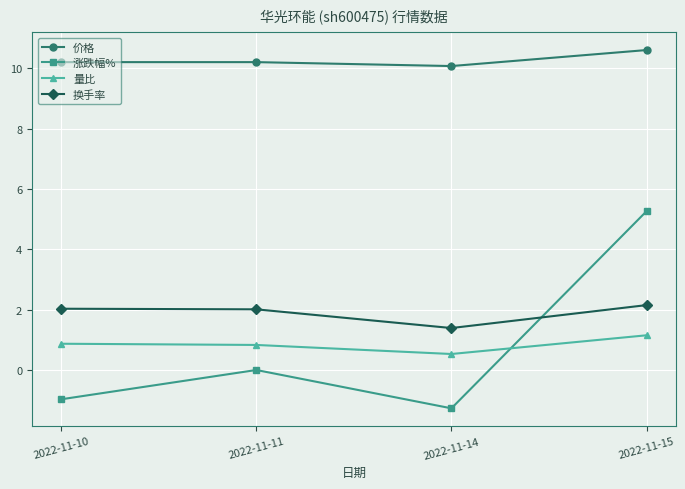

What is the highest value of the 价格 series?

10.6